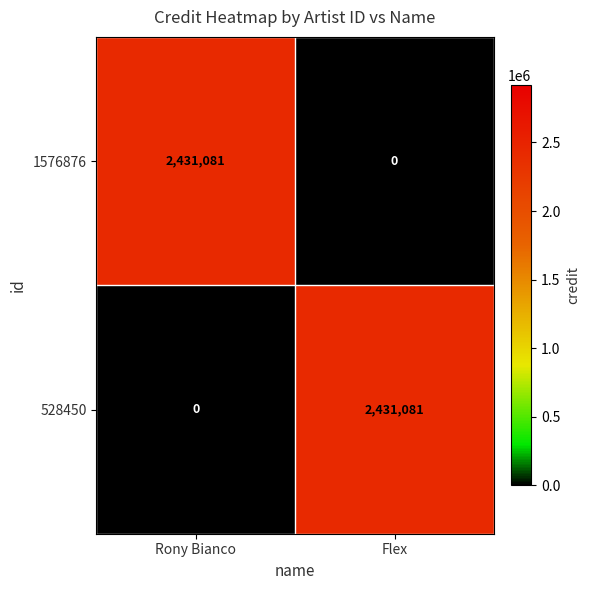

Reading right to left, extract all data points from this chart.

1576876: 0	2431081
528450: 2431081	0